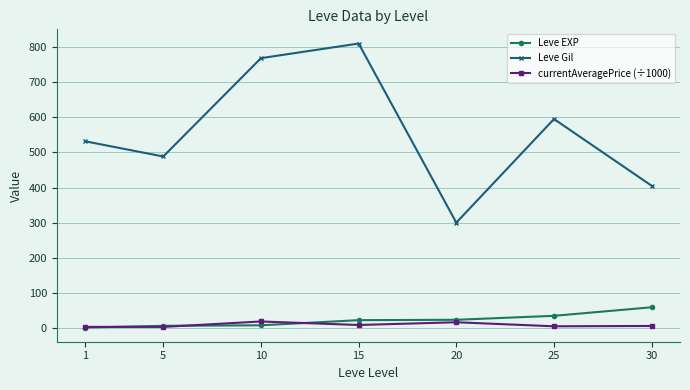

Count the number of data series in this chart.

3